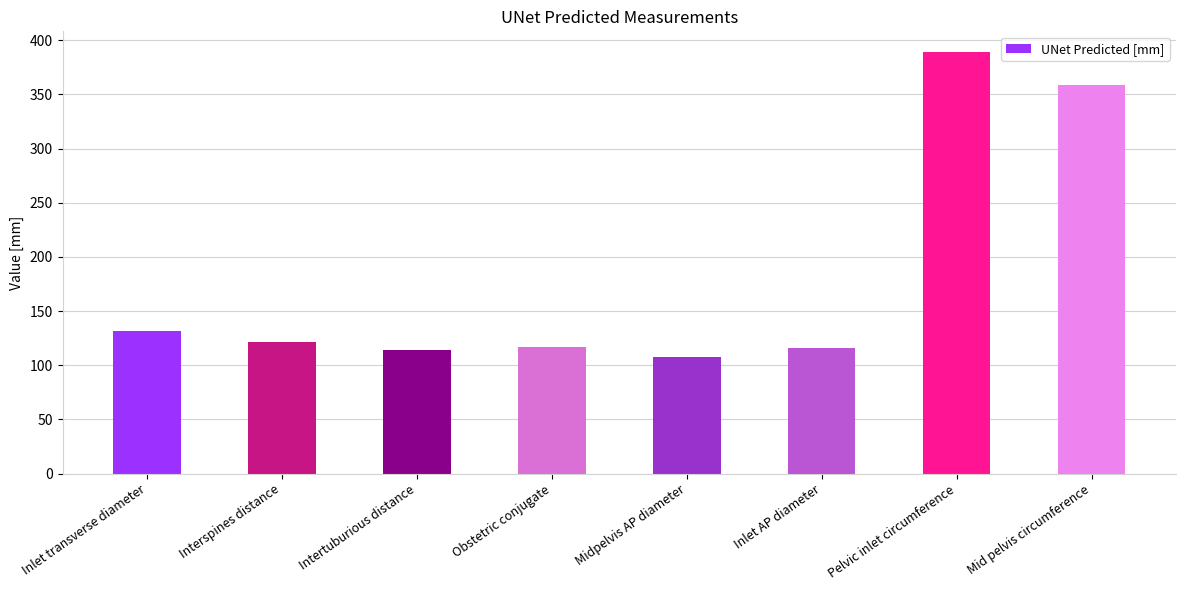

Which label corresponds to the largest value in the chart?

Pelvic inlet circumference